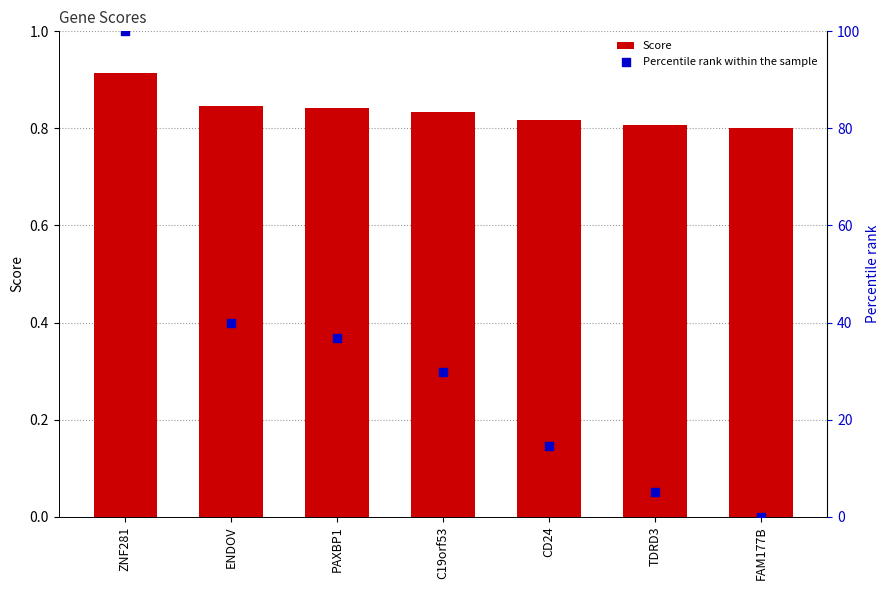

Which series has the largest total across all categories?

Percentile rank within the sample